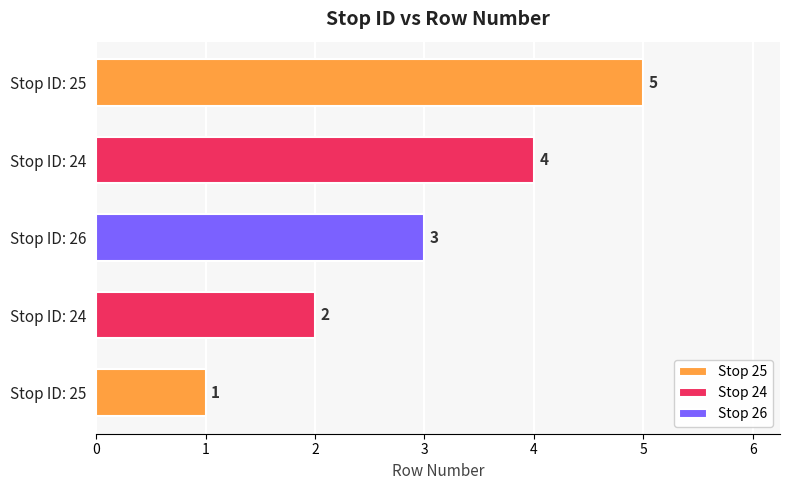

What is the change in value from 25 to 24?

+3